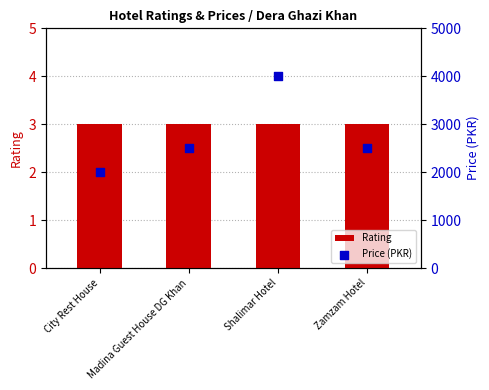

Which series contains the lowest Y value?

Rating